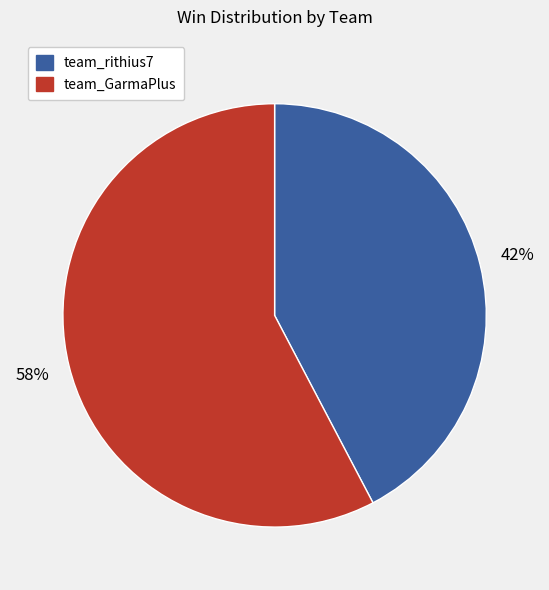

Does team_rithius7 represent more than half of the total?

No